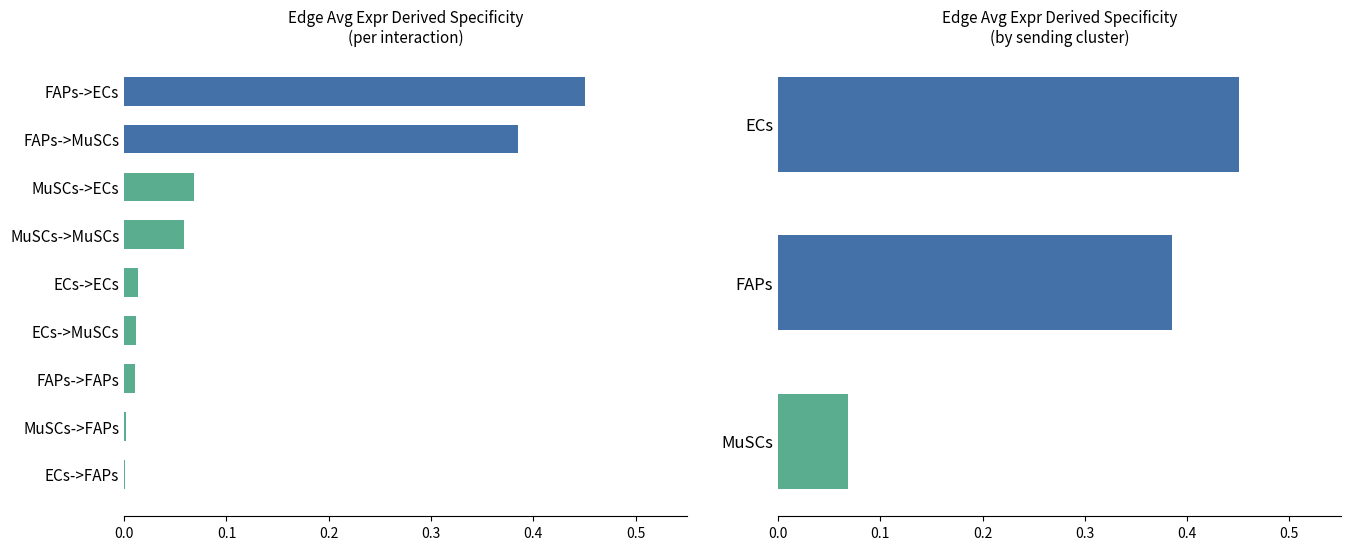

What is the average value of the Edge total expression derived specificity series?

0.1